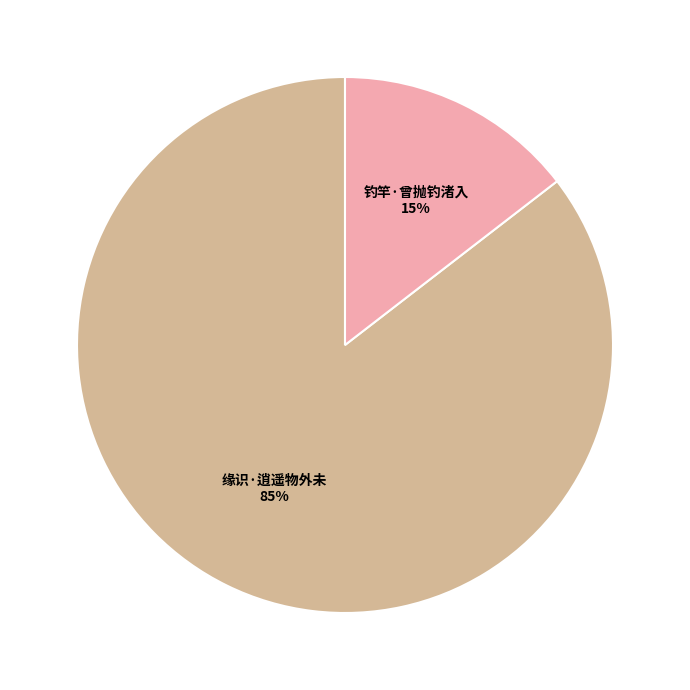

To the nearest percent, what is the average slice percentage?

50%